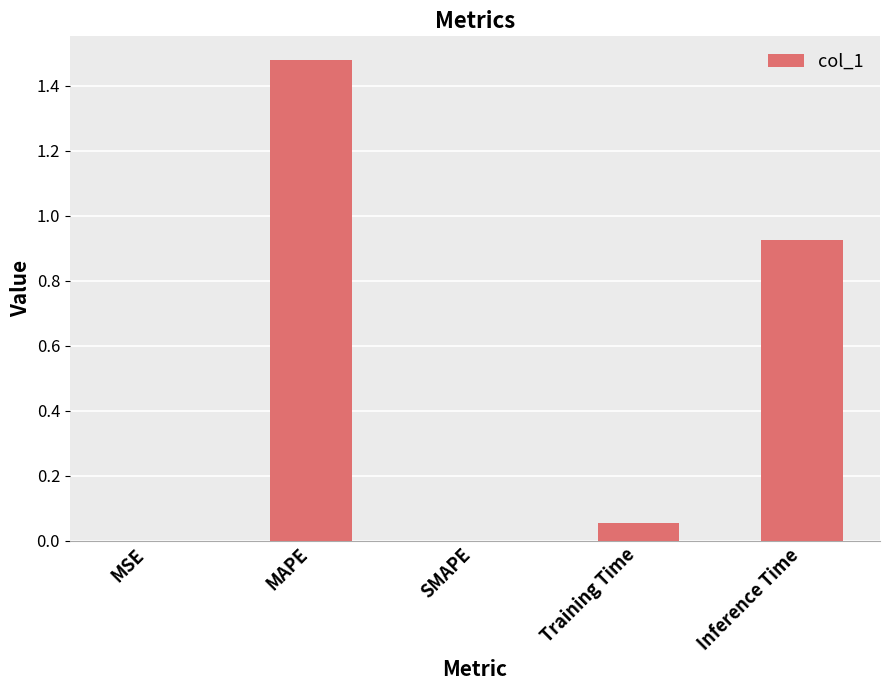

Which has a higher value, MAPE or MSE?

MAPE